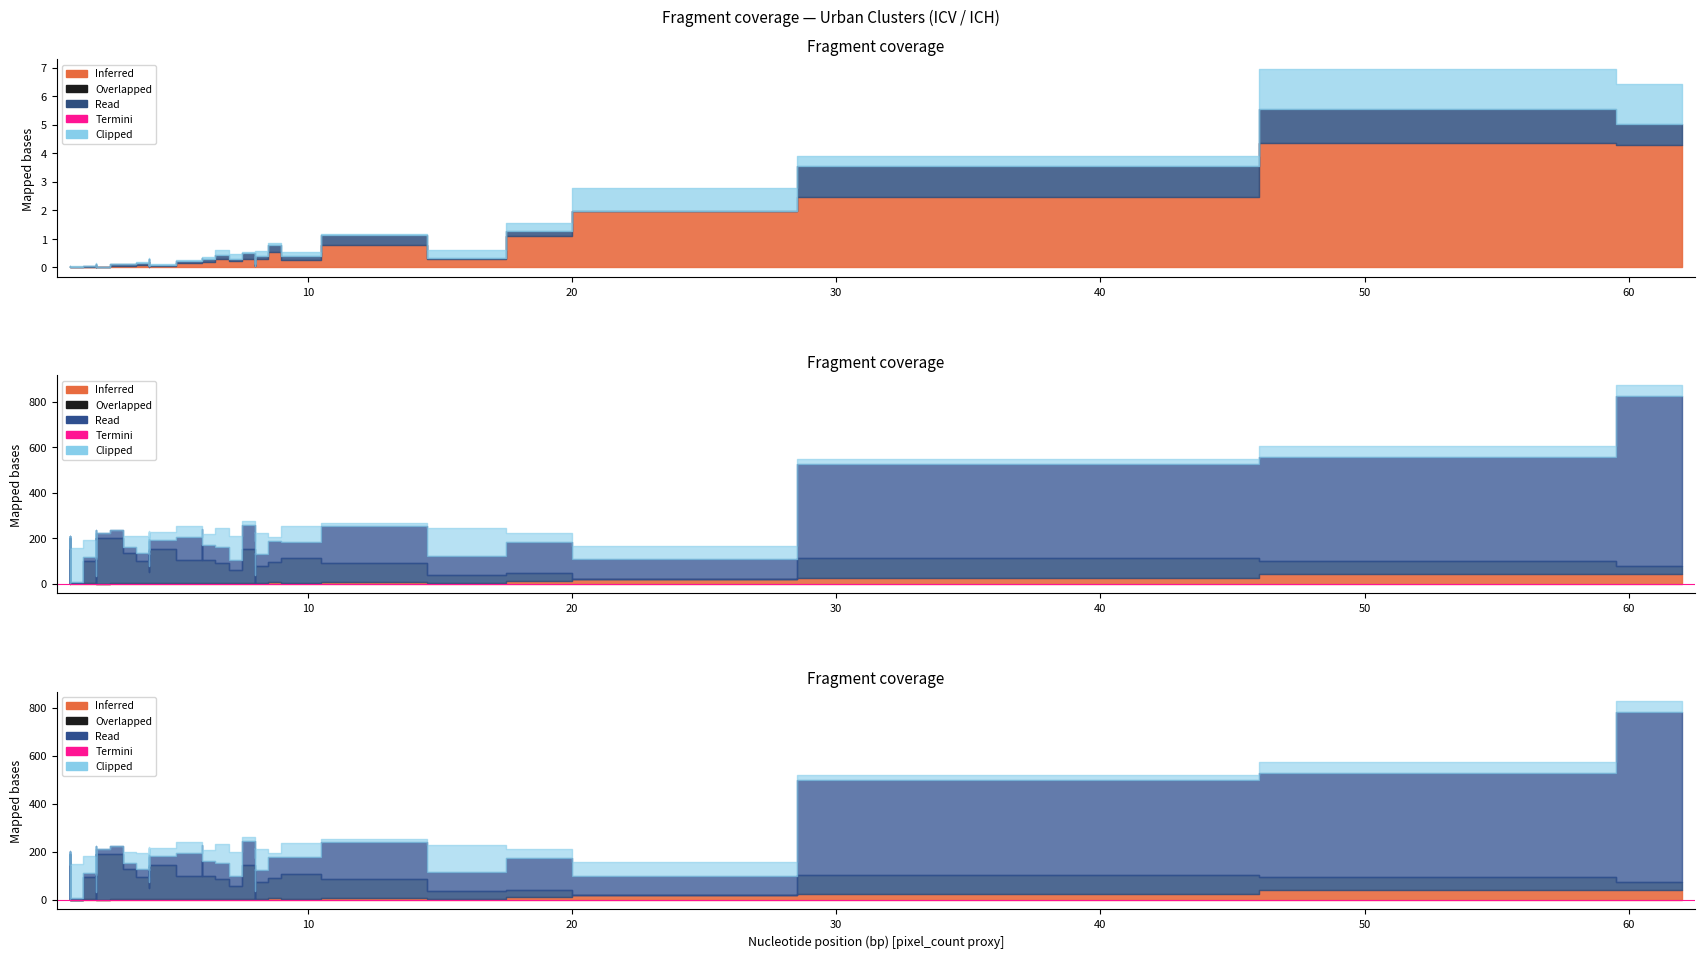

How many lines are shown in the chart?

4